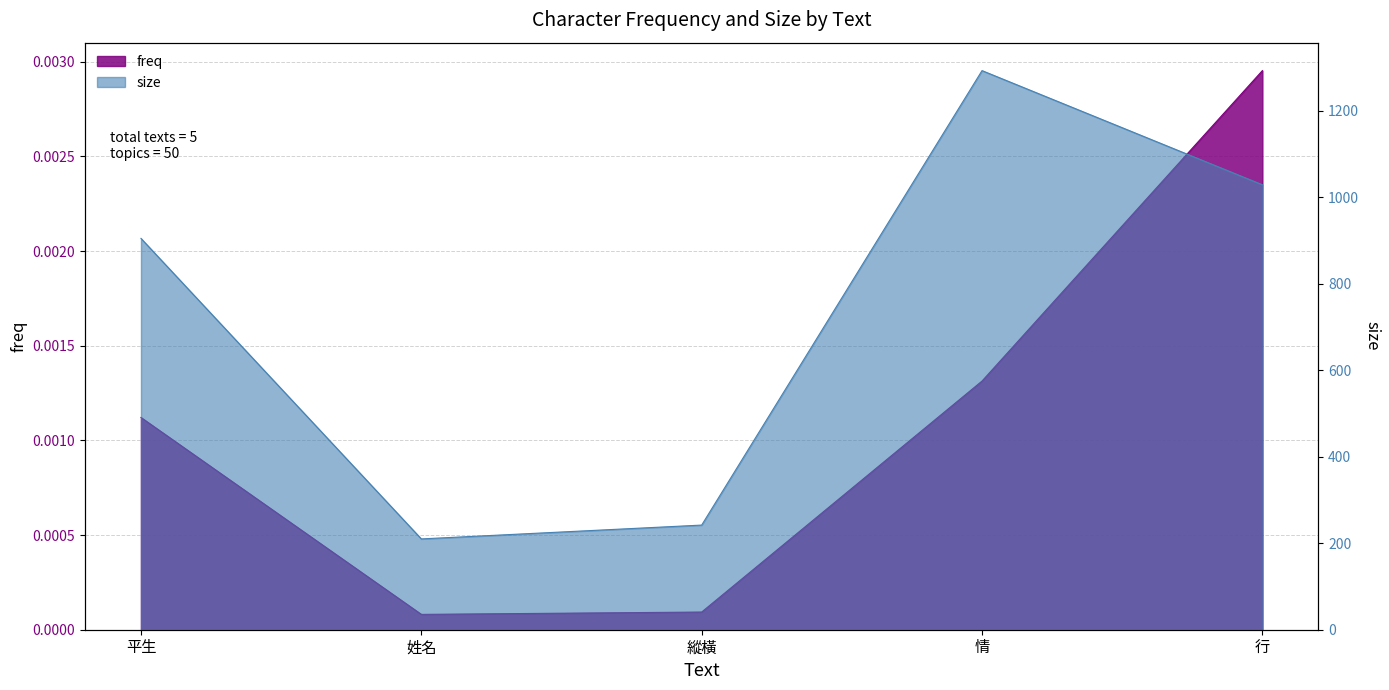

Is it true that freq equals 0.0 at 姓名?

True